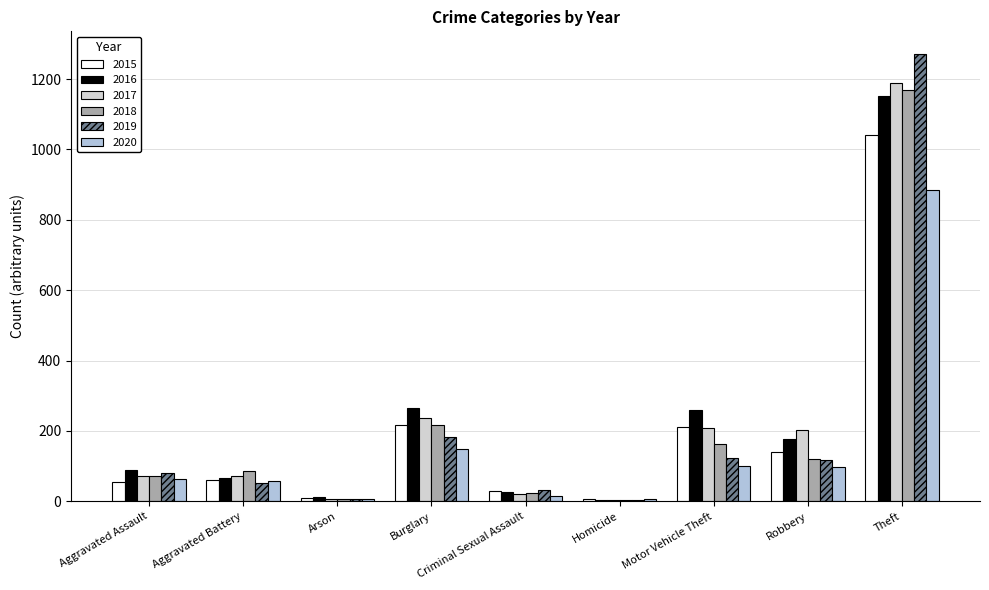

What is the average value of the 2019 series?

207